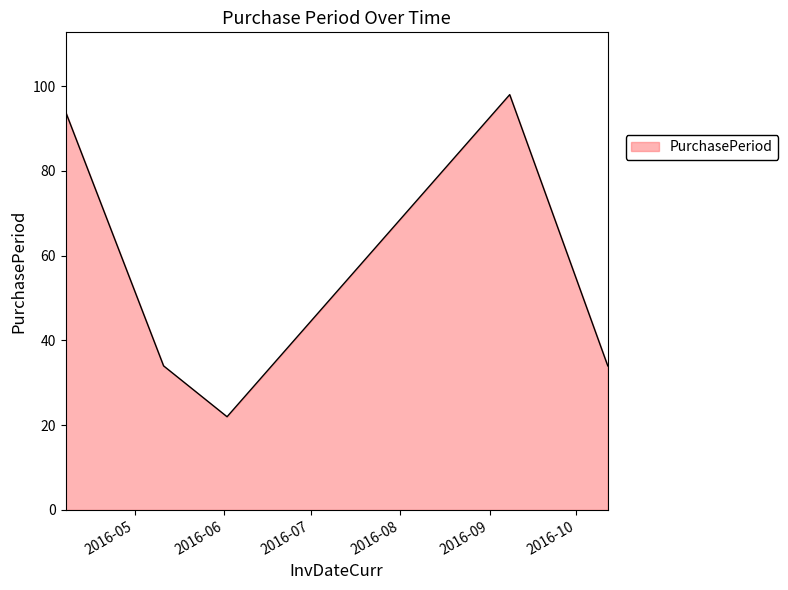

What is the sum of all values?

282